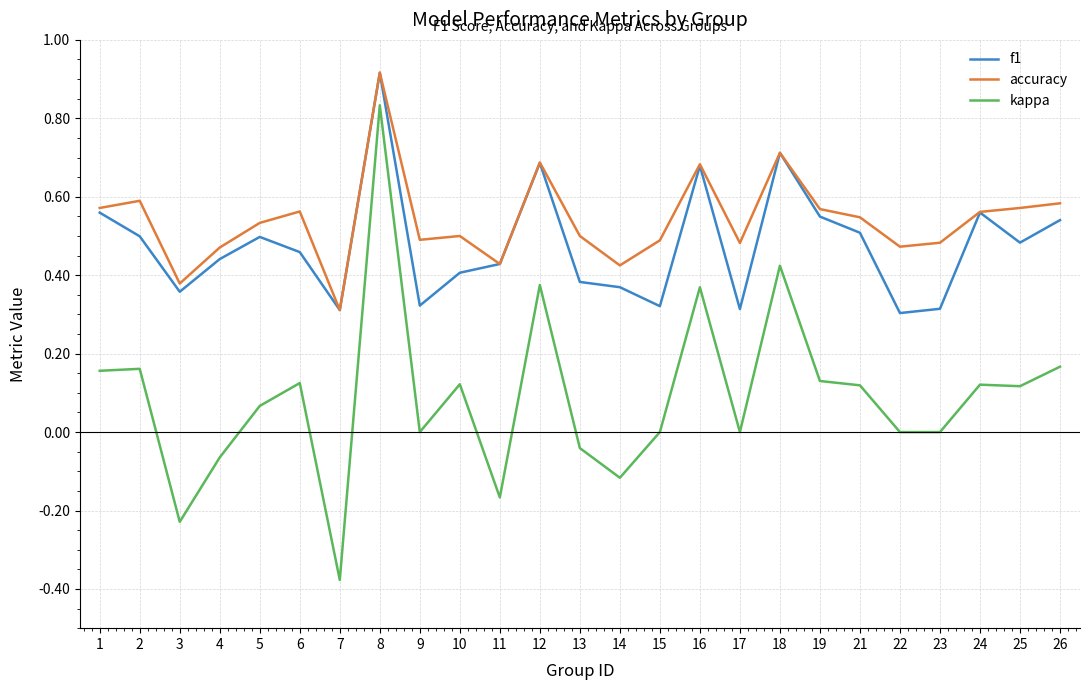

Which series has the widest spread of values?

kappa